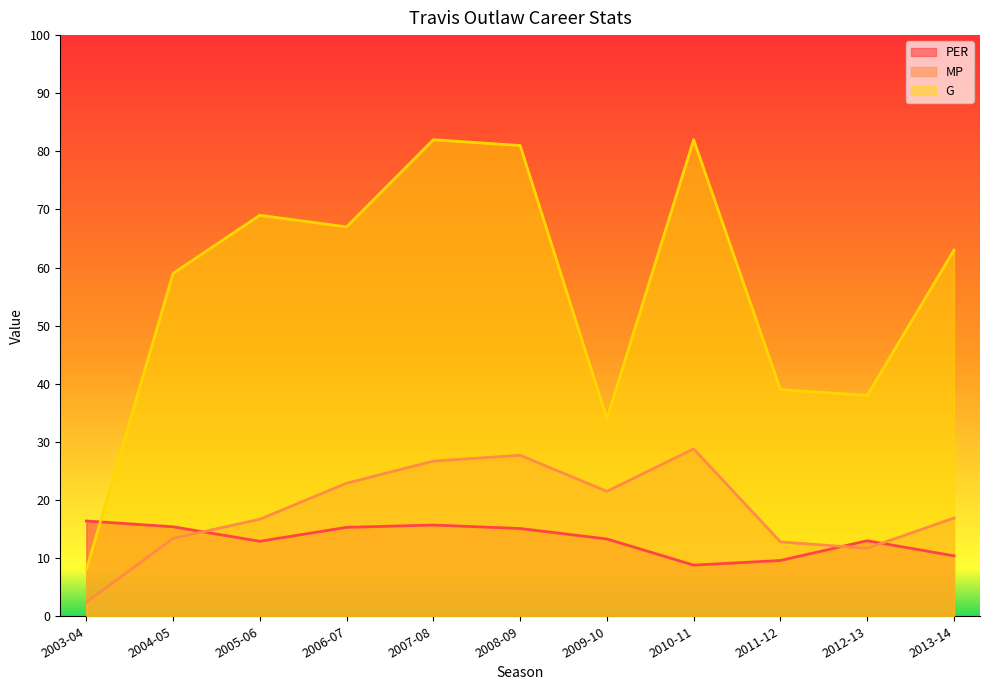

What is the value of the G point at the 10th from the left?

38.0